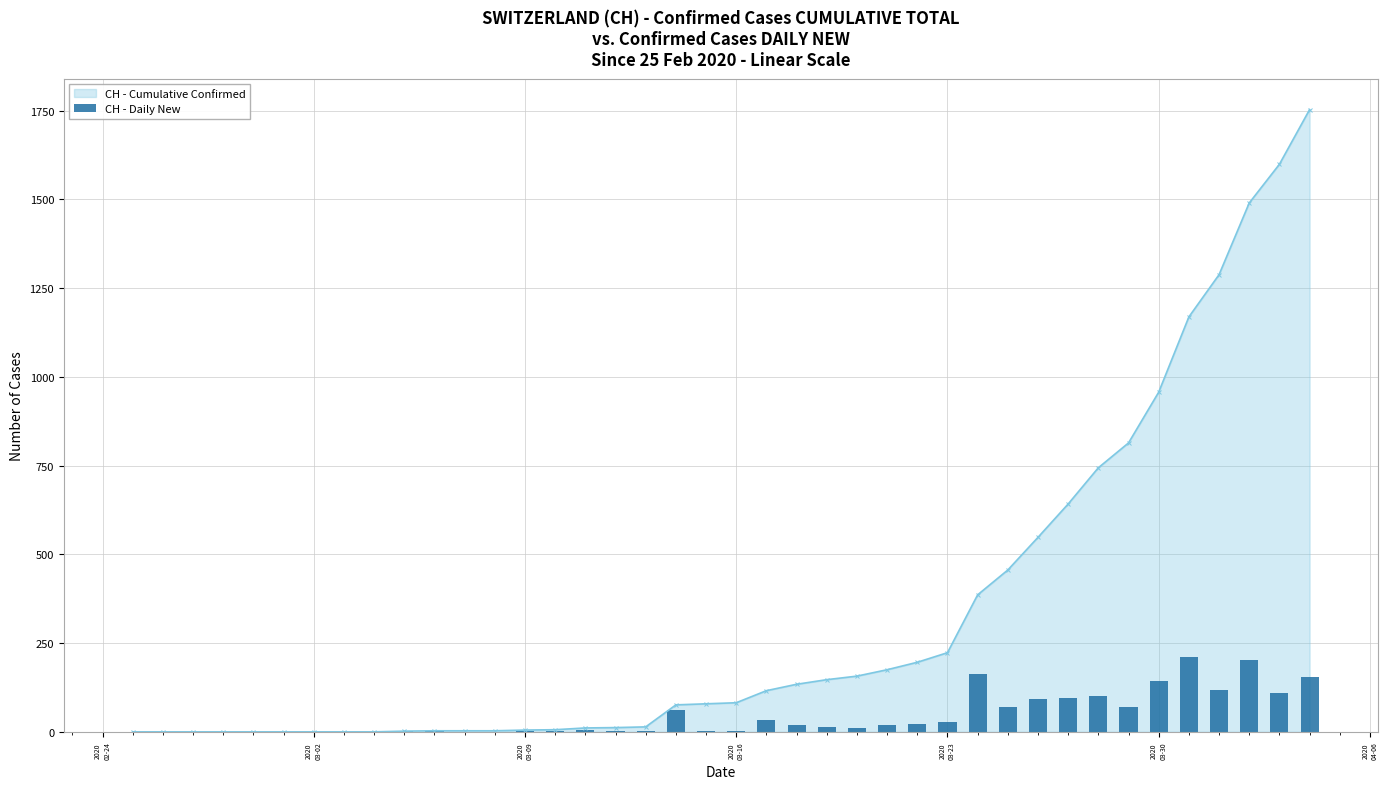

What is the sum of all values?

1753